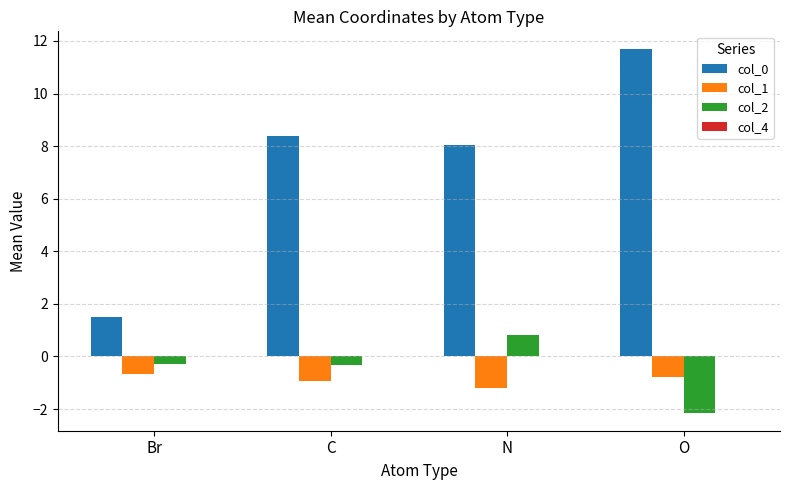

Reading left to right, transcribe all the data shown in this chart.

col_0: 1.5	8.4	8.1	11.7
col_1: -0.7	-0.9	-1.2	-0.8
col_2: -0.3	-0.3	0.8	-2.1